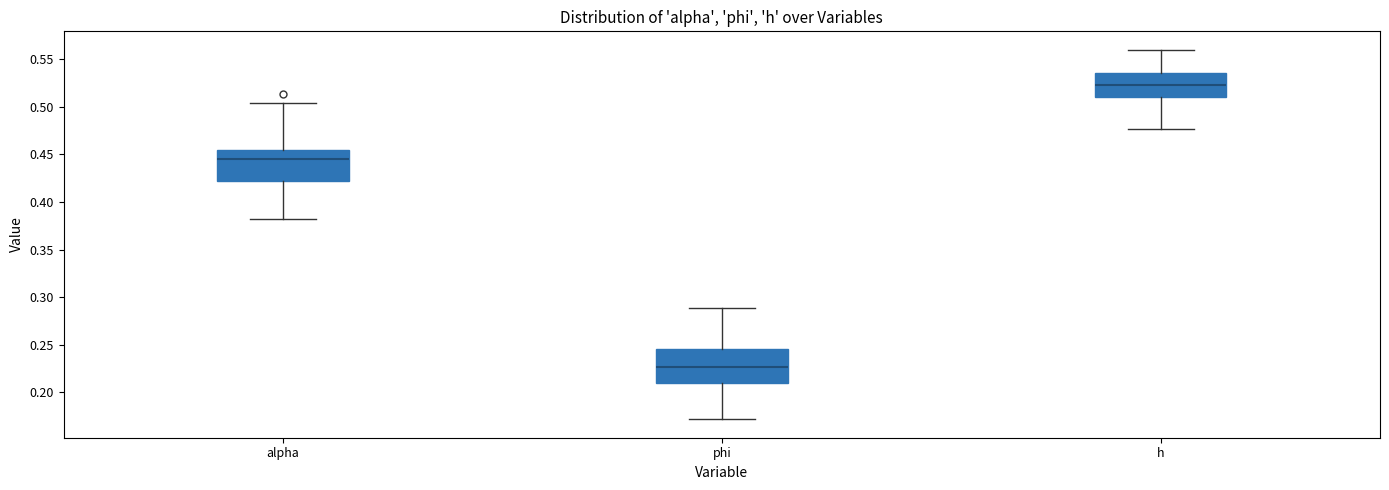

Which box has the lowest median line?

phi